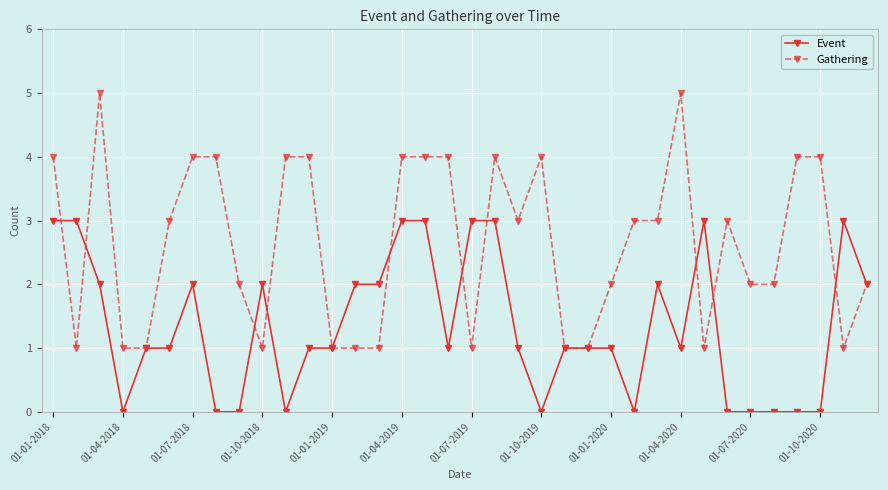

Which series has the widest spread of values?

Gathering